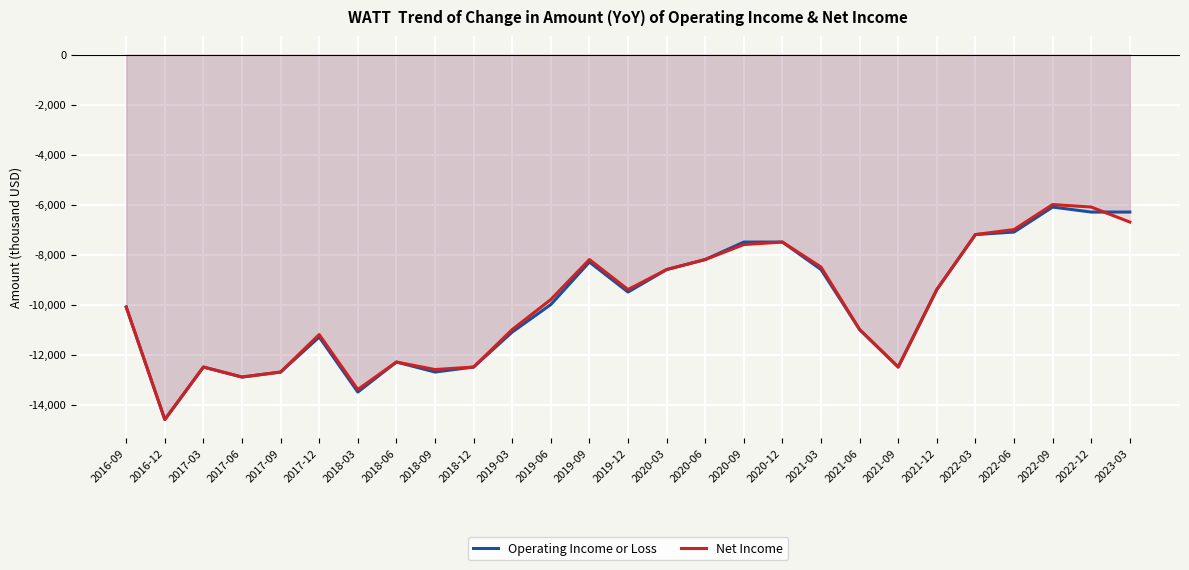

What is the total value across all series at 2023-03?

-13000